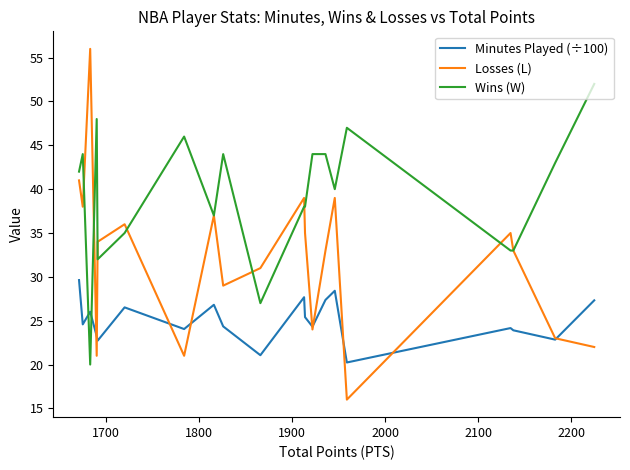

In Losses (L), how many points are higher than both neighbors (excluding endpoints)?

6